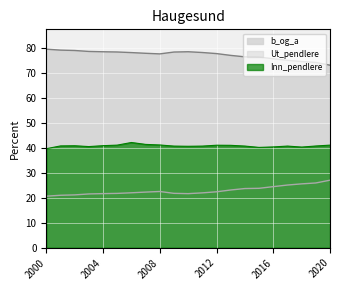

True or false: Inn_pendlere has a value of 40.7 at 2019.

True